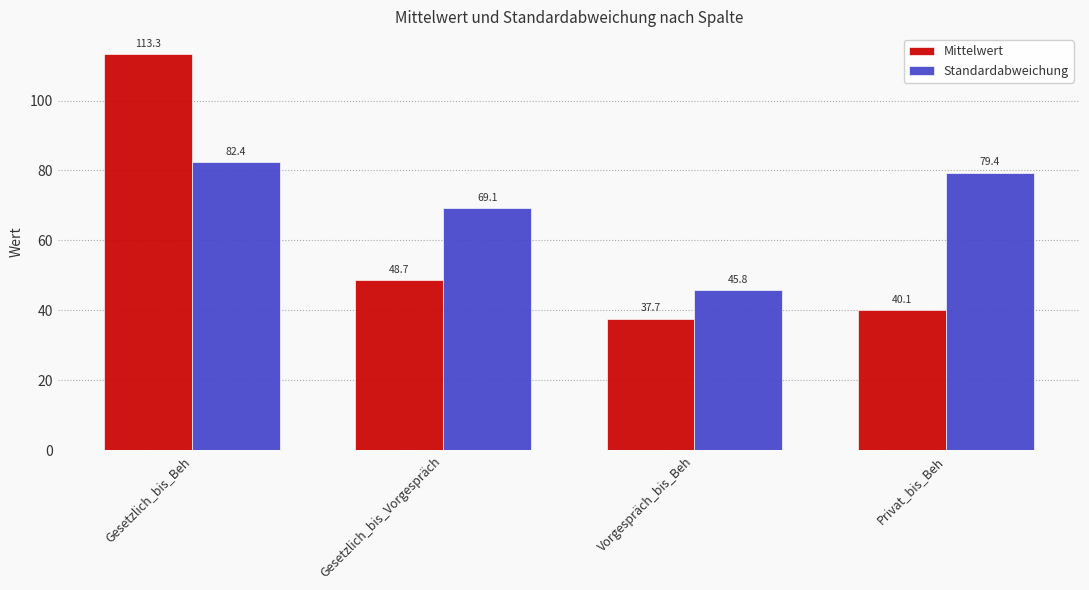

What are all the series names shown in the legend?

Mittelwert, Standardabweichung